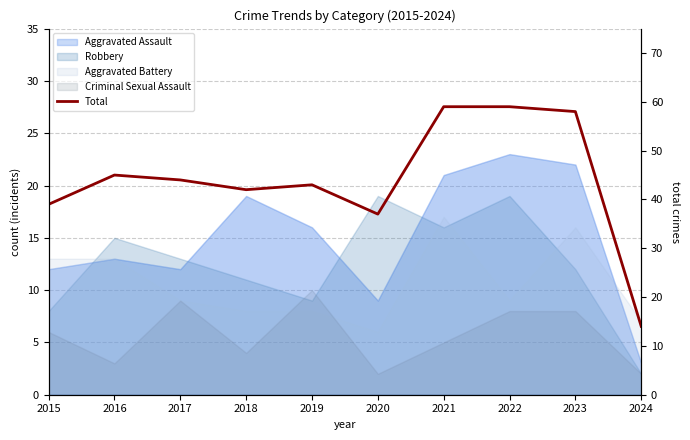

What value does the data have at 2019, to the nearest 5?

45